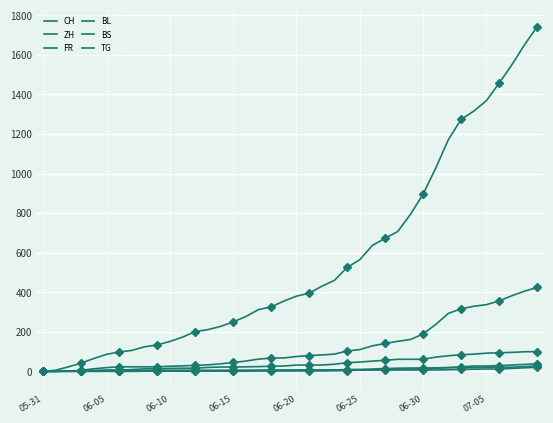

True or false: ZH and TG intersect in this chart.

False